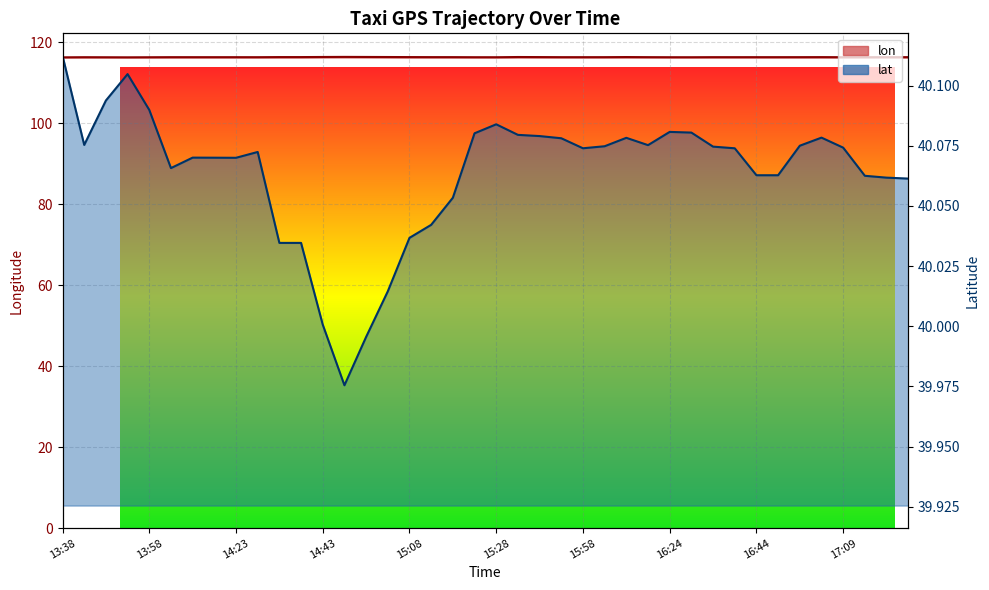

What value does the lon series have at 16:24?

116.3